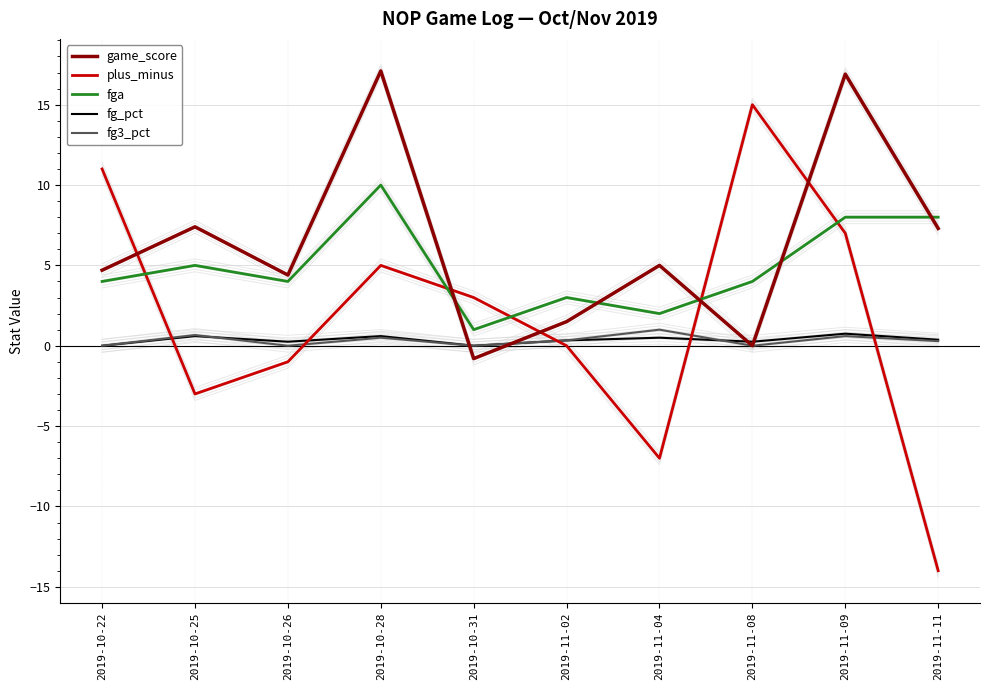

What is the difference between the fg_pct values at 2019-10-25 and 2019-11-04?

0.1